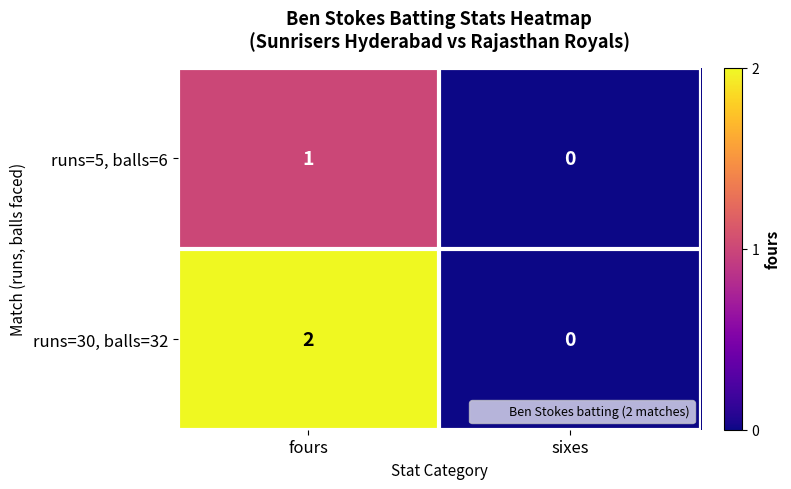

Which series has the widest spread of values?

runs=30, balls=32